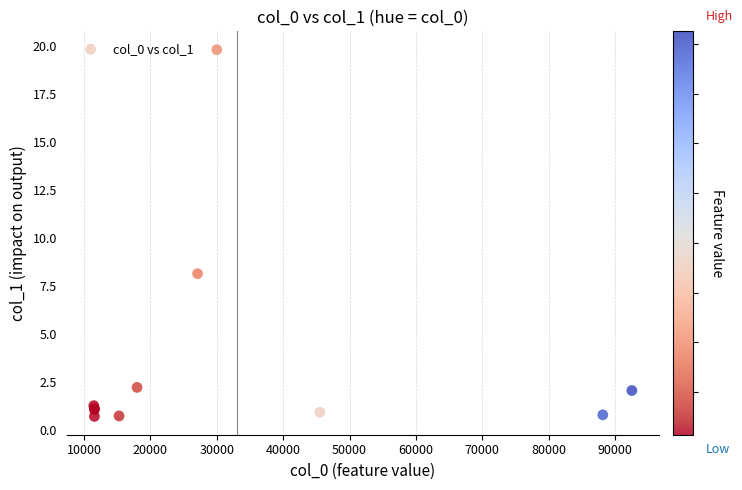

What Y value in the scatter plot is closest to 10?

8.1